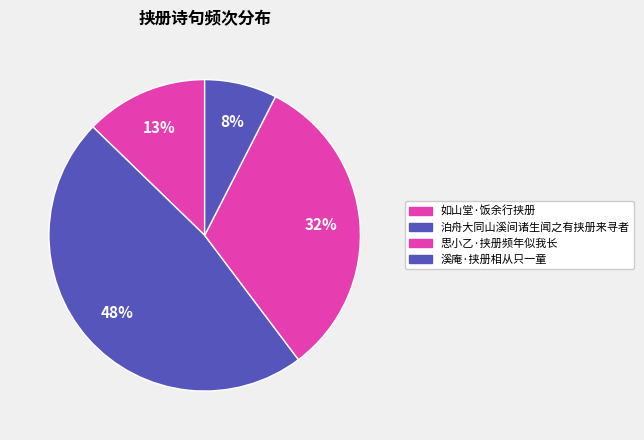

How many segments does this pie chart have?

4